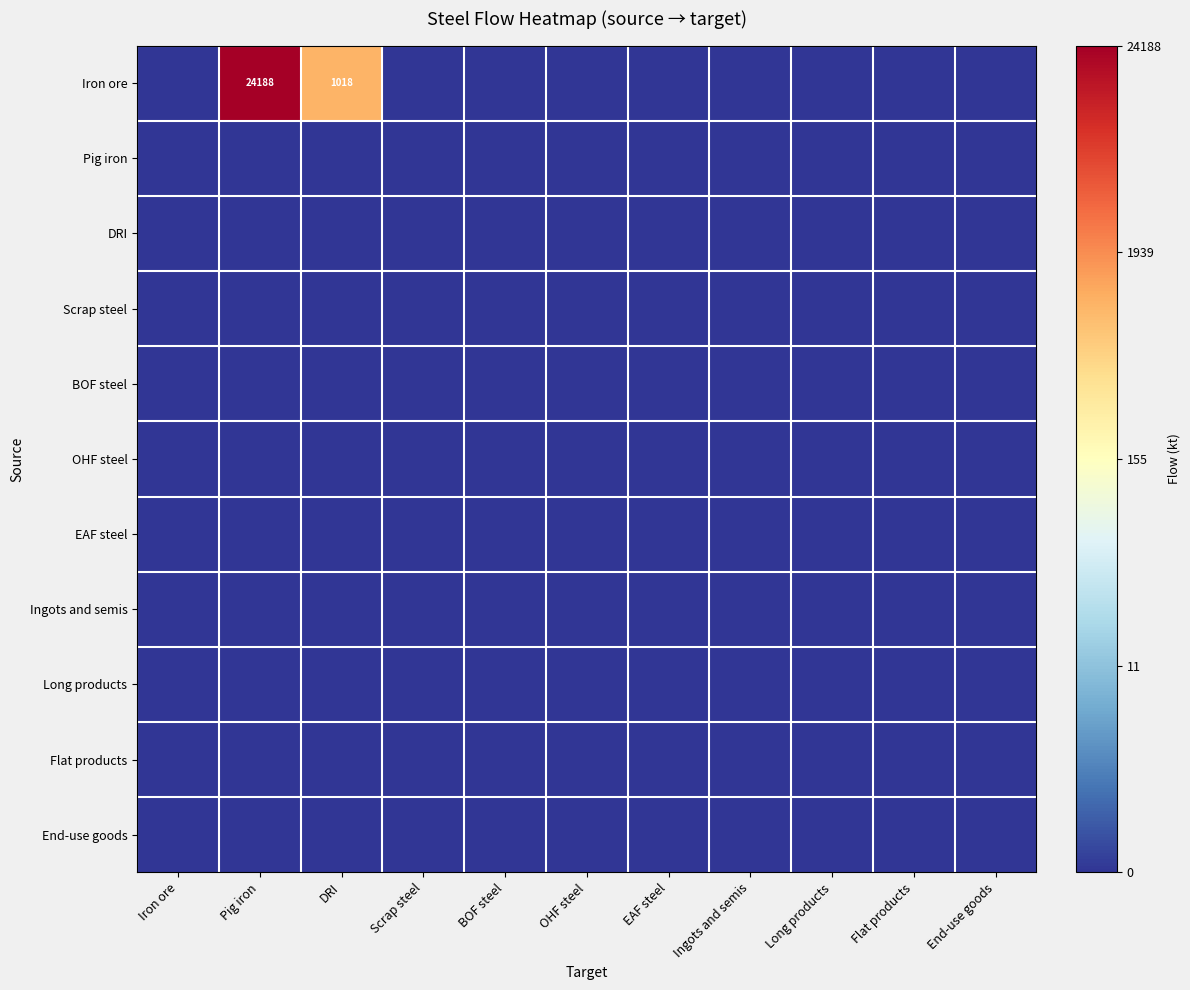

At which category is the sum across all series the highest?

Pig iron